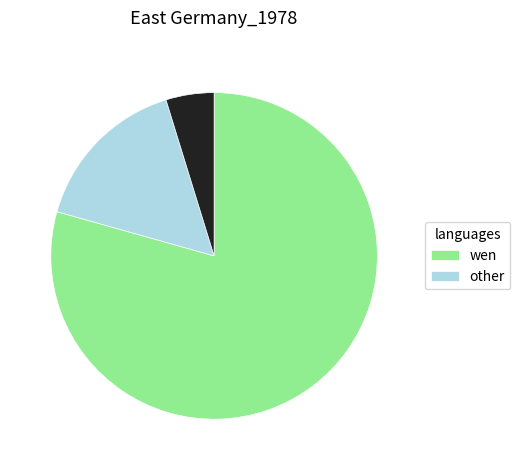

How many slices are in this pie chart?

3